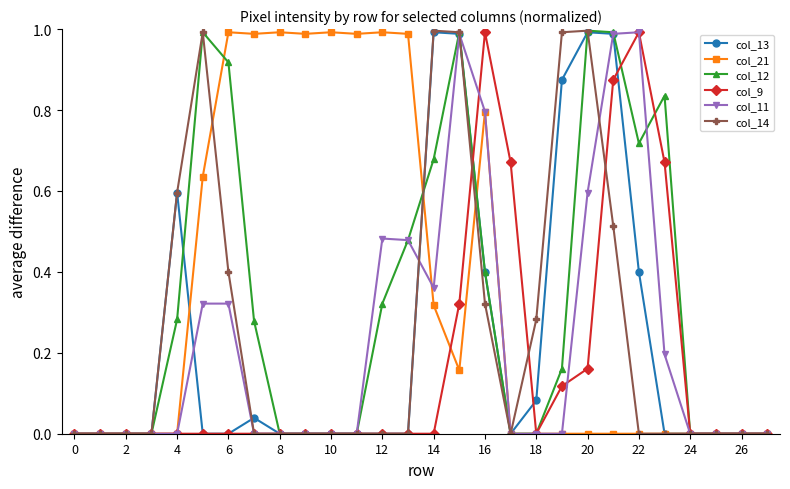

True or false: col_13 has more than 0 points higher than both neighbors.

True